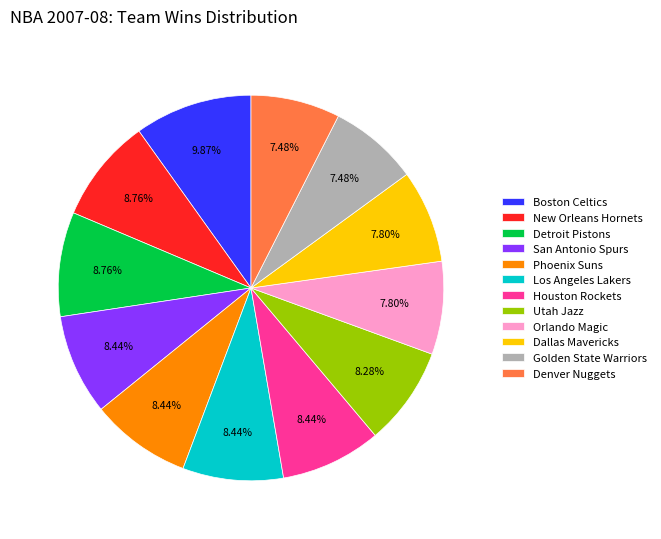

Combined, do San Antonio Spurs and Phoenix Suns account for over 50%?

No